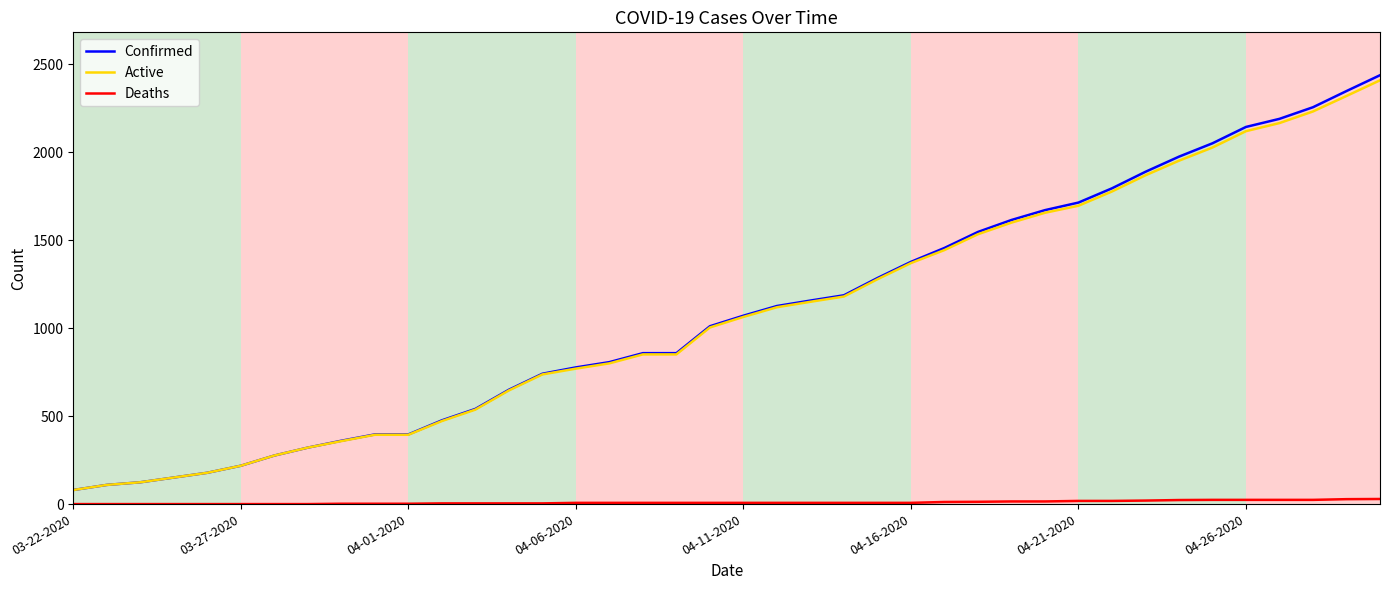

True or false: Confirmed and Deaths cross at least once.

False